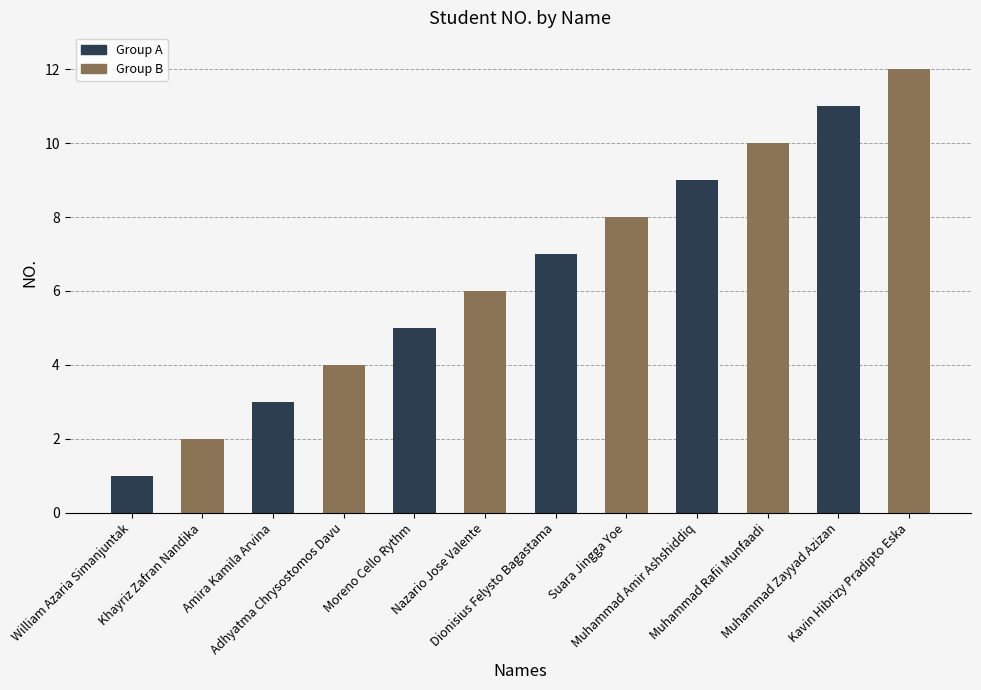

The value at Khayriz Zafran Nandika is 3. True or false?

False